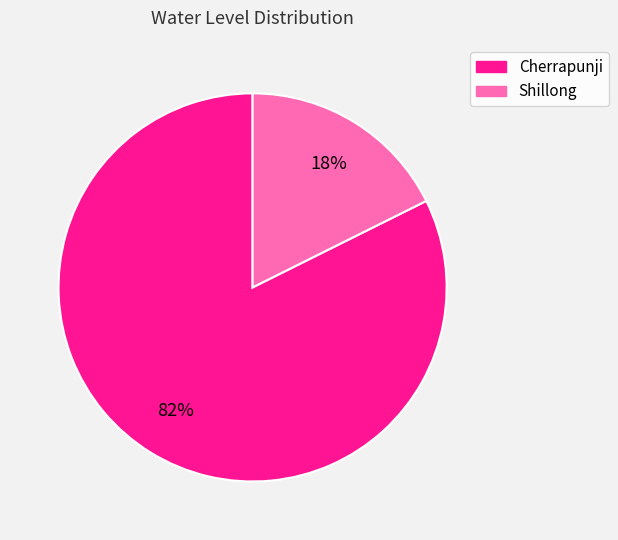

The Shillong slice represents 18% of the pie. True or false?

True